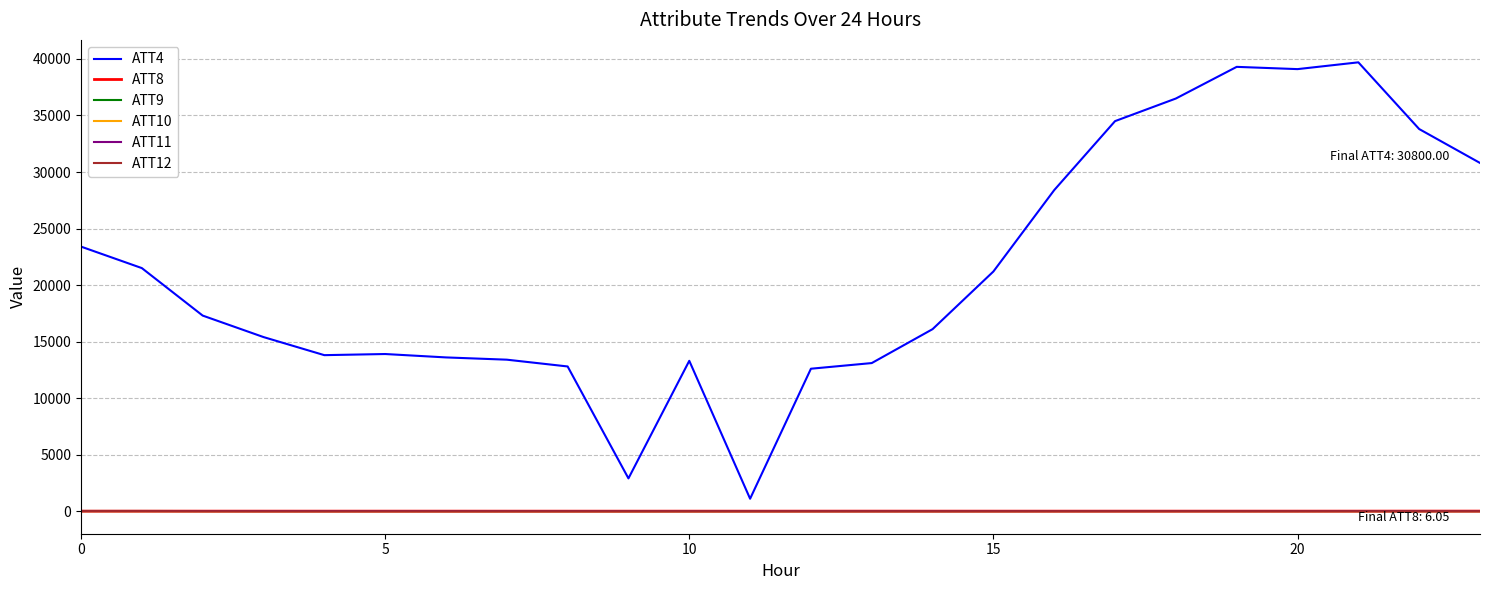

Which series has the largest total across all categories?

ATT4